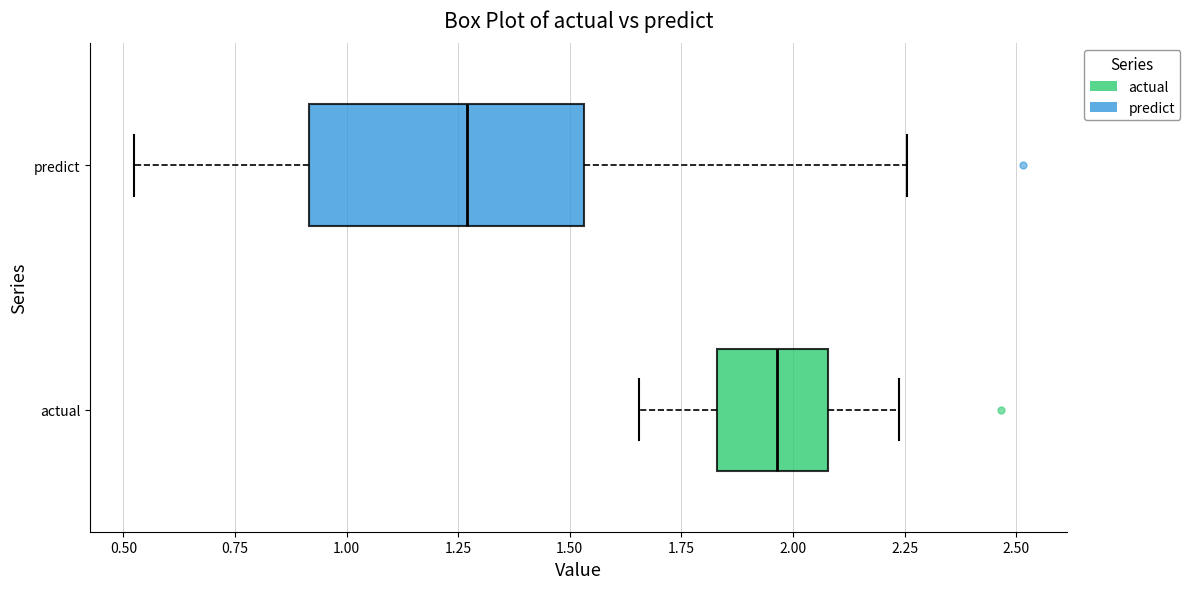

Which box has the furthest to the right median line?

actual